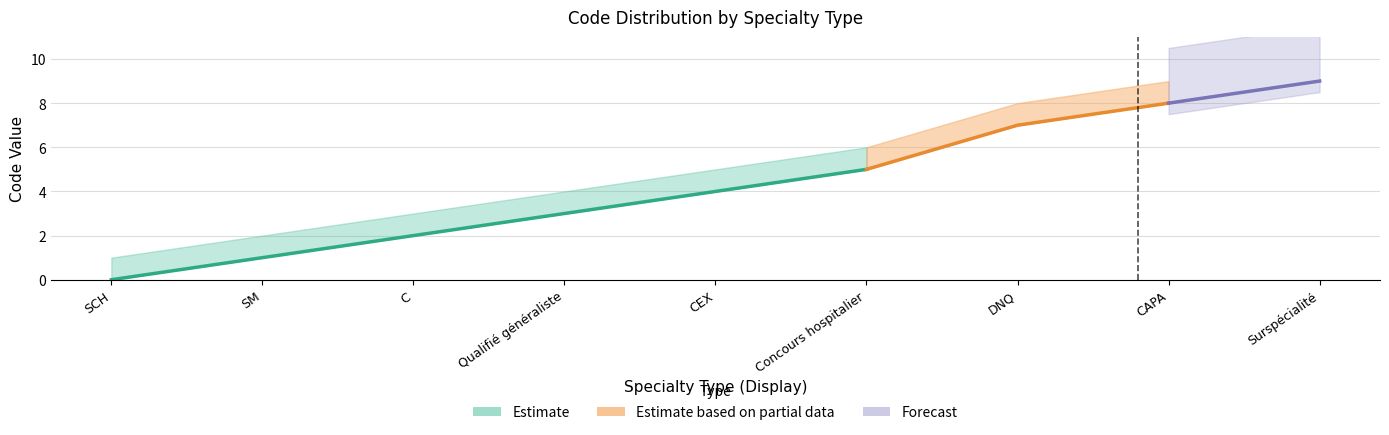

The value of Code_lower at CAPA is 4. True or false?

False